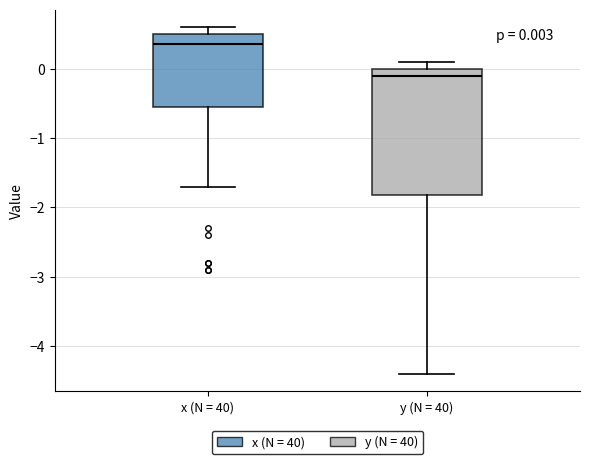

Comparing the boxes themselves (not the whiskers), which one is the tallest?

y (N = 40)